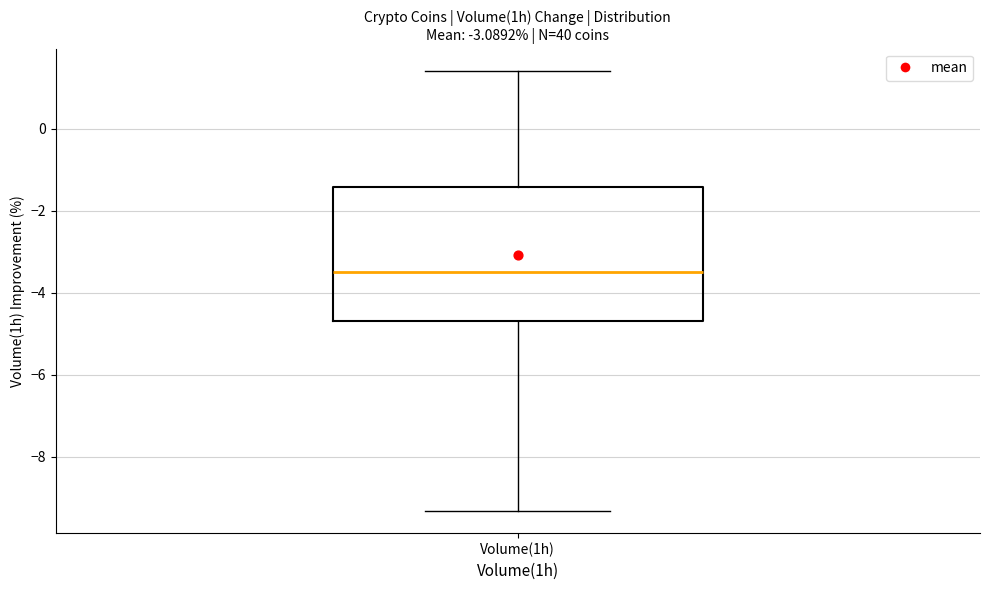

Where does the lower whisker of the box for Volume(1h) end on the y-axis? The values are not printed on the chart, so give them approximately, as read against the axis.

-9.4